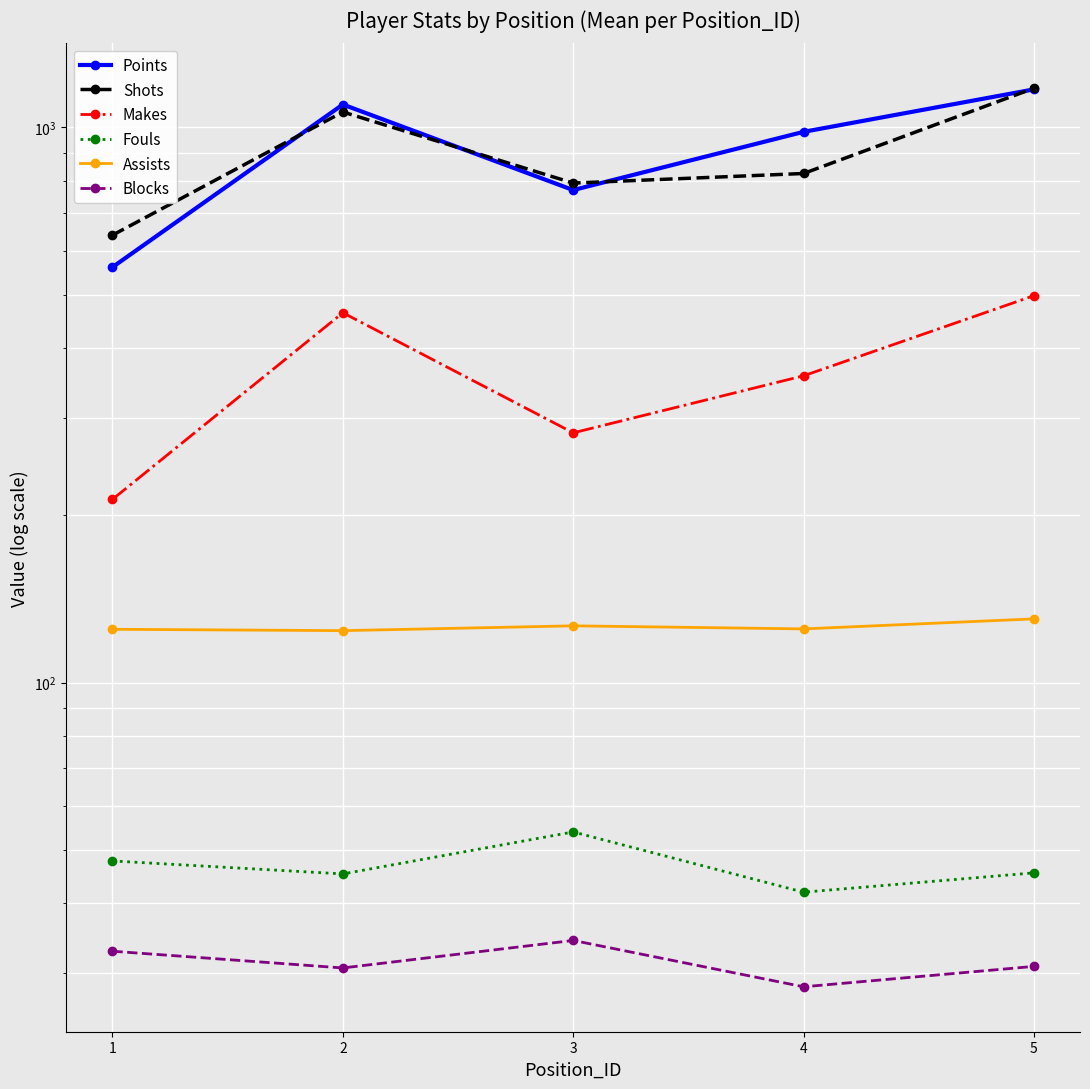

True or false: Makes and Fouls intersect in this chart.

False